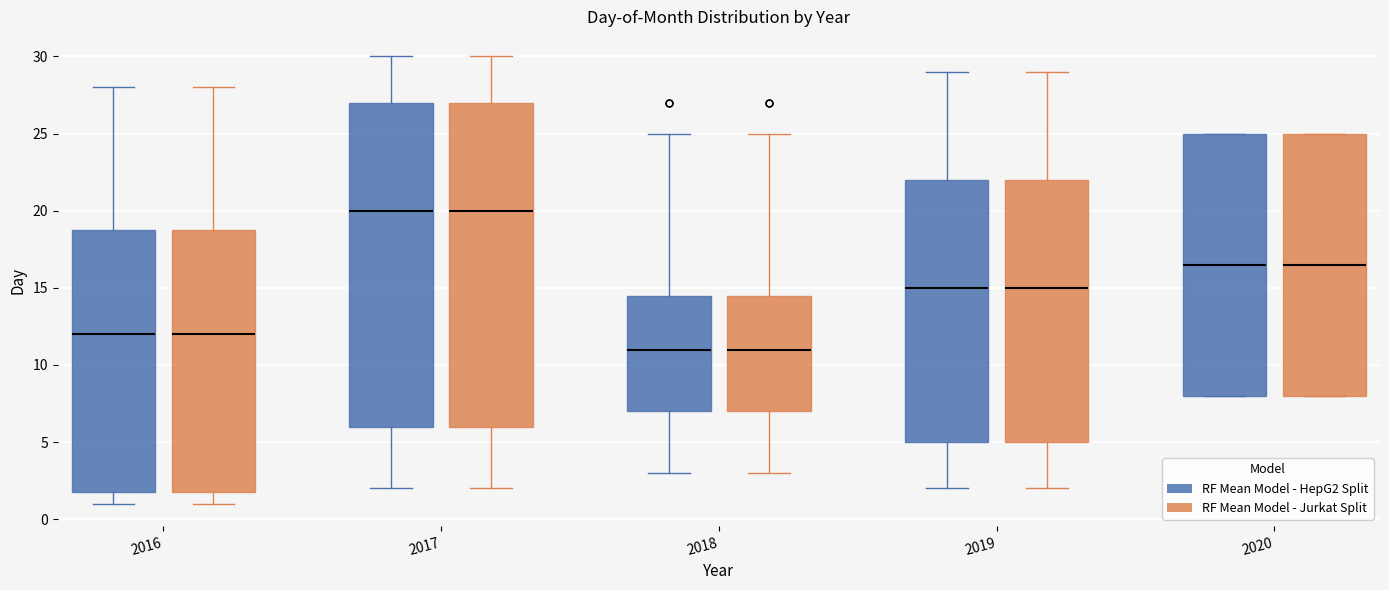

Reading left to right, transcribe this box plot: for each box, give where its median line is, the range the box spans, and where its two whiskers end, as read against the y-axis. The values are not printed on the chart, so give them approximately, as read against the axis.

2016 (RF Mean Model - HepG2 Split): median 12.0, box 2.0 to 19.0, whiskers 1.0 to 28.0
2016 (RF Mean Model - Jurkat Split): median 12.0, box 2.0 to 19.0, whiskers 1.0 to 28.0
2017 (RF Mean Model - HepG2 Split): median 20.0, box 6.0 to 27.0, whiskers 2.0 to 30.0
2017 (RF Mean Model - Jurkat Split): median 20.0, box 6.0 to 27.0, whiskers 2.0 to 30.0
2018 (RF Mean Model - HepG2 Split): median 11.0, box 7.0 to 14.5, whiskers 3.0 to 25.0
2018 (RF Mean Model - Jurkat Split): median 11.0, box 7.0 to 14.5, whiskers 3.0 to 25.0
2019 (RF Mean Model - HepG2 Split): median 15.0, box 5.0 to 22.0, whiskers 2.0 to 29.0
2019 (RF Mean Model - Jurkat Split): median 15.0, box 5.0 to 22.0, whiskers 2.0 to 29.0
2020 (RF Mean Model - HepG2 Split): median 16.5, box 8.0 to 25.0, whiskers 8.0 to 25.0
2020 (RF Mean Model - Jurkat Split): median 16.5, box 8.0 to 25.0, whiskers 8.0 to 25.0